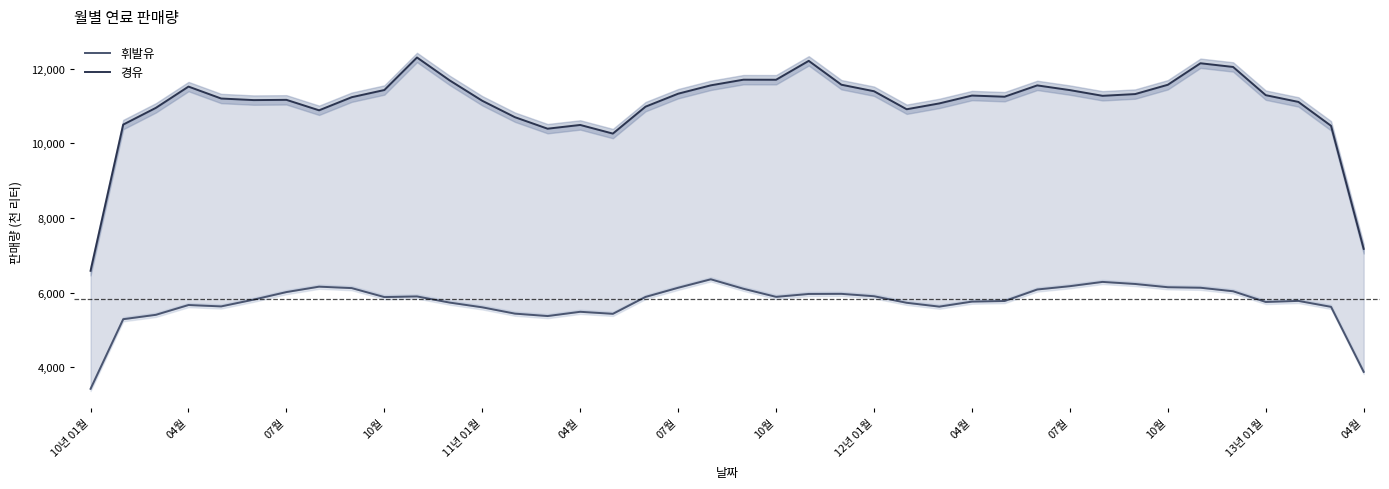

What is the sum of the 경유 values at 10월 and 04월?

22310.3